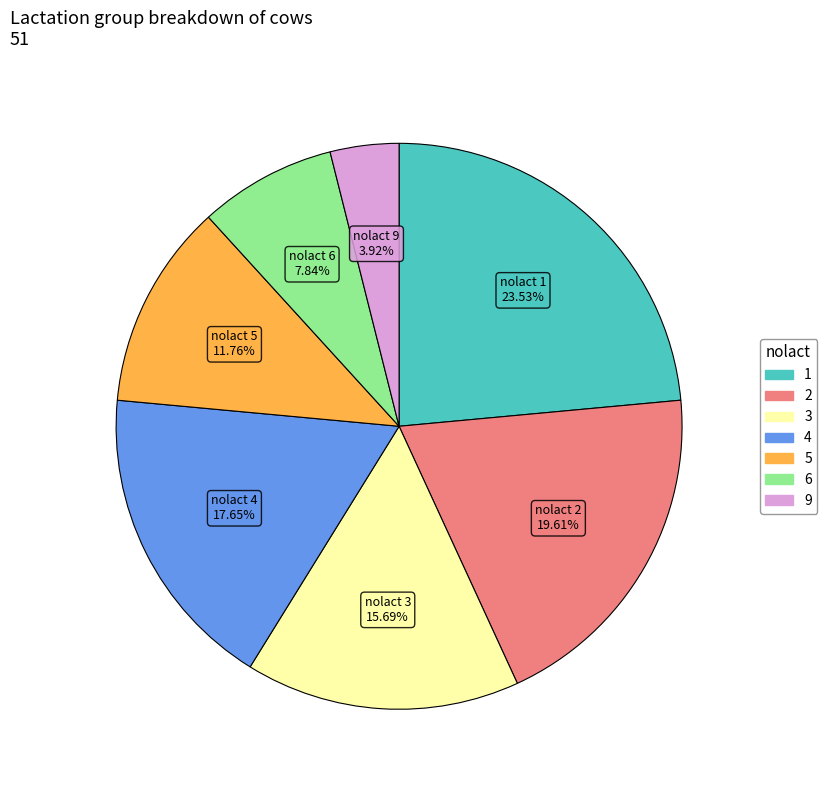

Is there any slice that represents more than half of the pie?

No